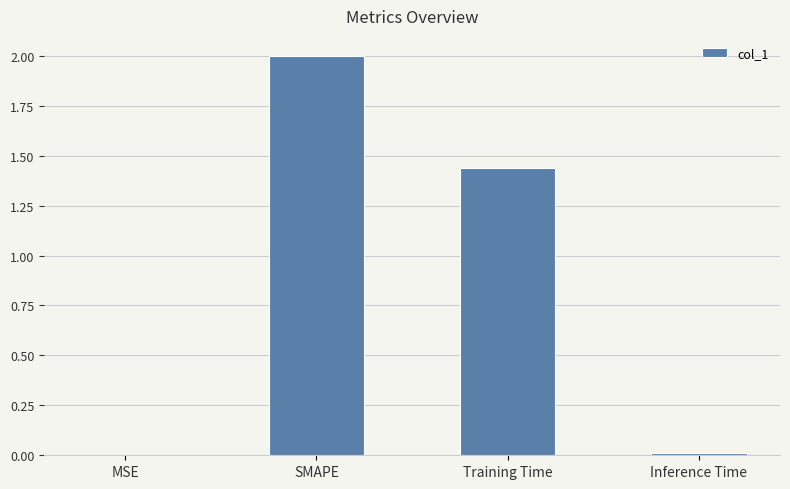

Between Inference Time and SMAPE, which is larger?

SMAPE